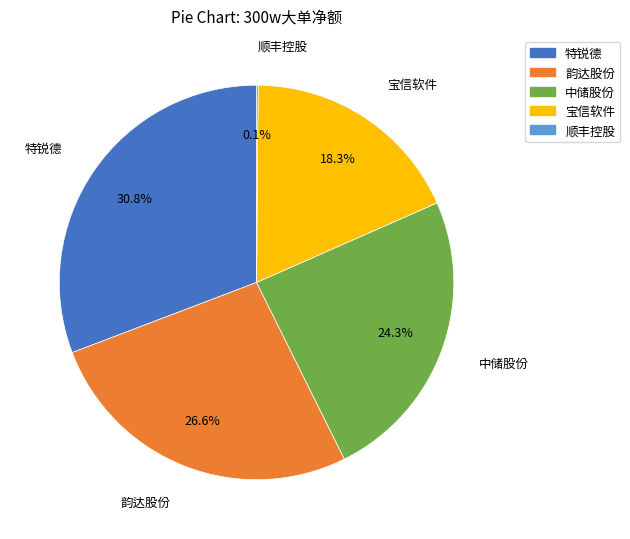

What is the total percentage of 韵达股份 and 中储股份?

50.8%